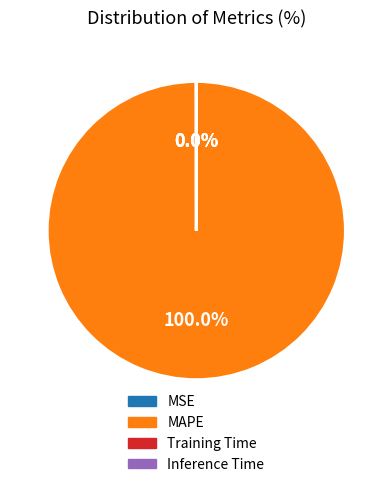

Does any single category account for the majority?

Yes